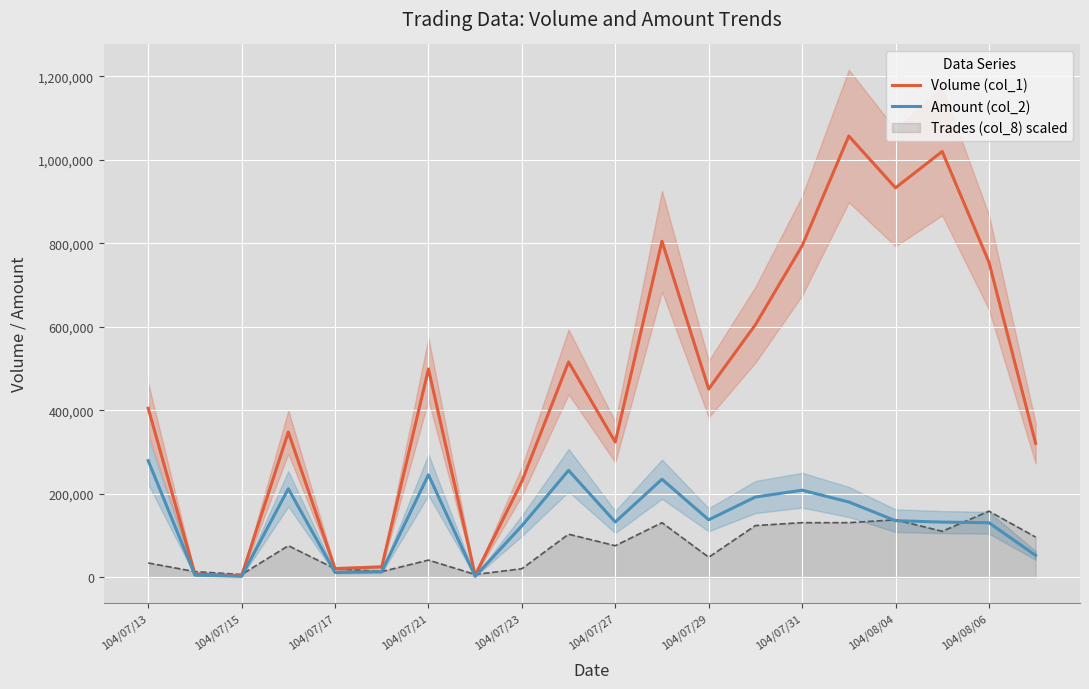

The value of Trades (col_8) scaled at 104/07/31 is 130976.1. True or false?

True